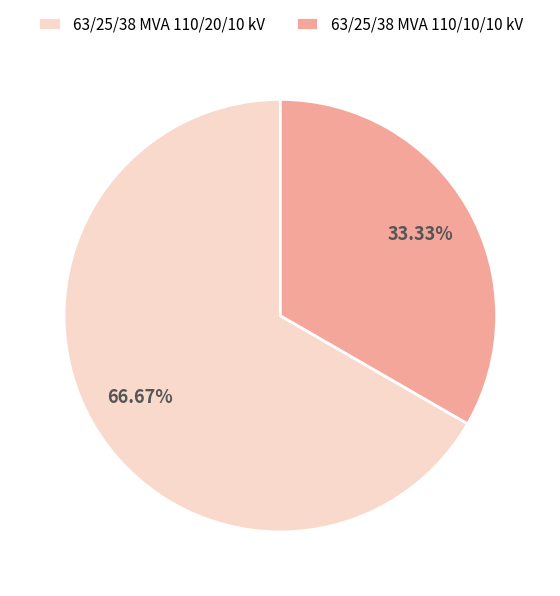

Is it true that 63/25/38 MVA 110/10/10 kV is 40% of the pie?

False